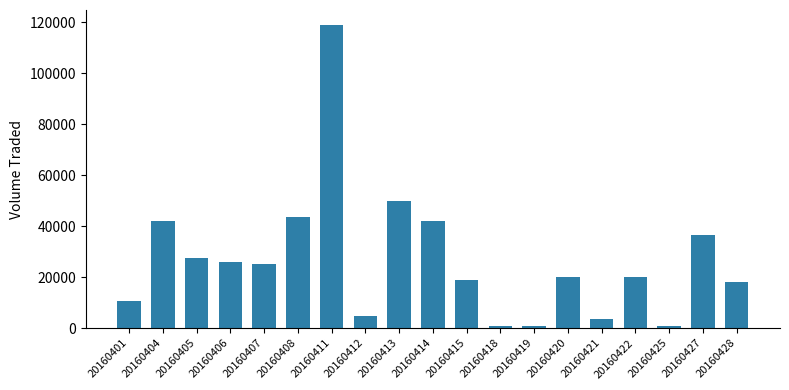

At which label is the value closest to 59800?

20160413